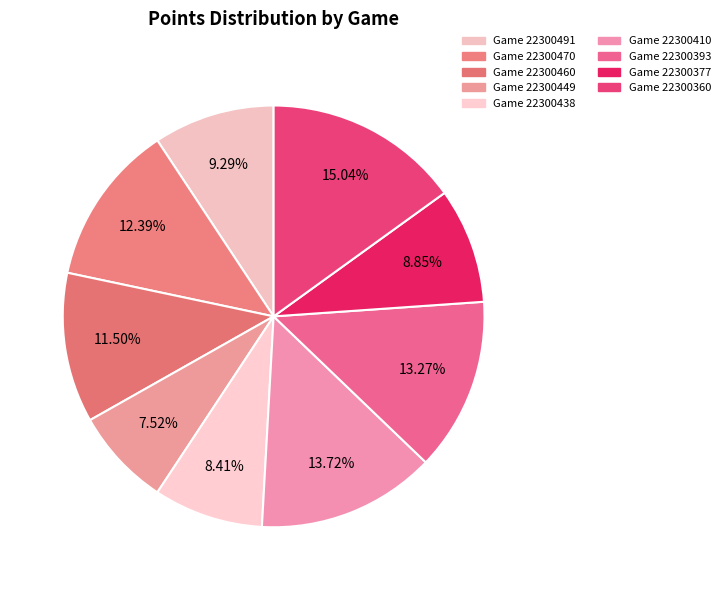

Rank the categories by value from highest to lowest.

22300360, 22300410, 22300393, 22300470, 22300460, 22300491, 22300377, 22300438, 22300449